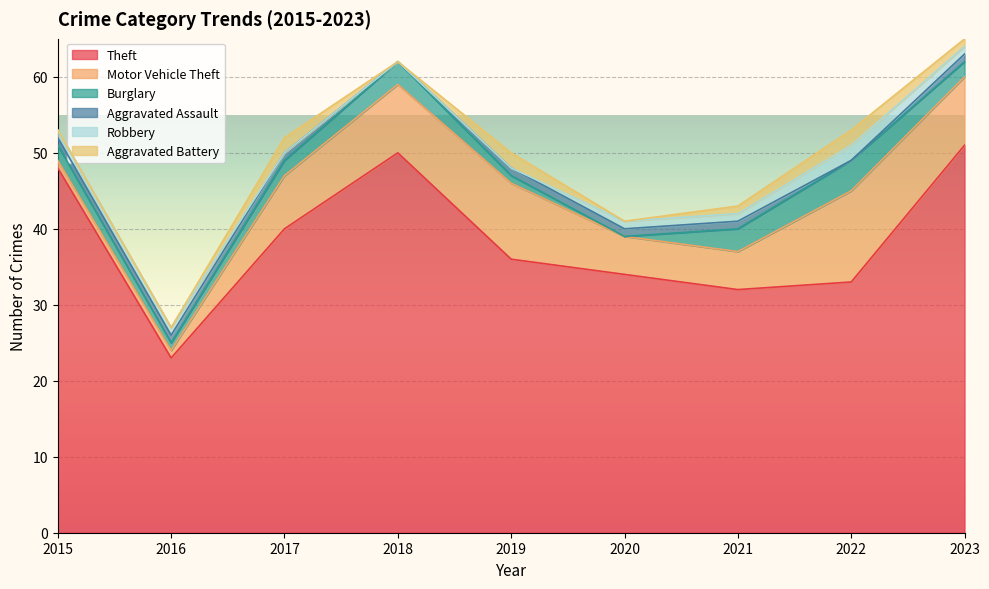

How many values in the Aggravated Battery series exceed 1?

3